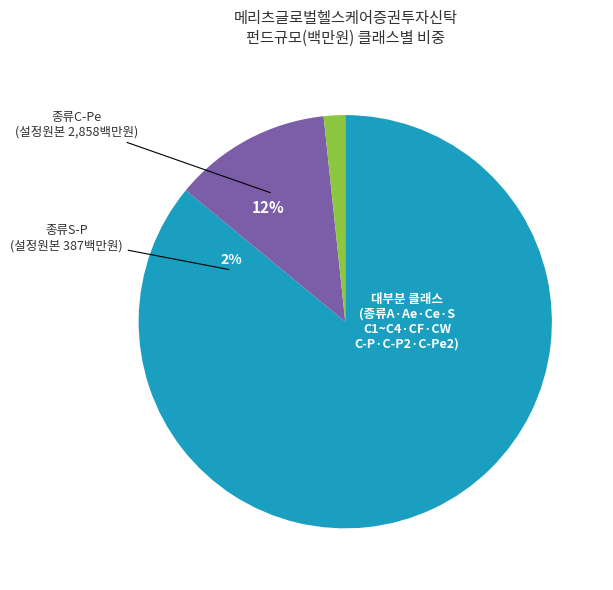

Is there a majority slice in this chart?

Yes